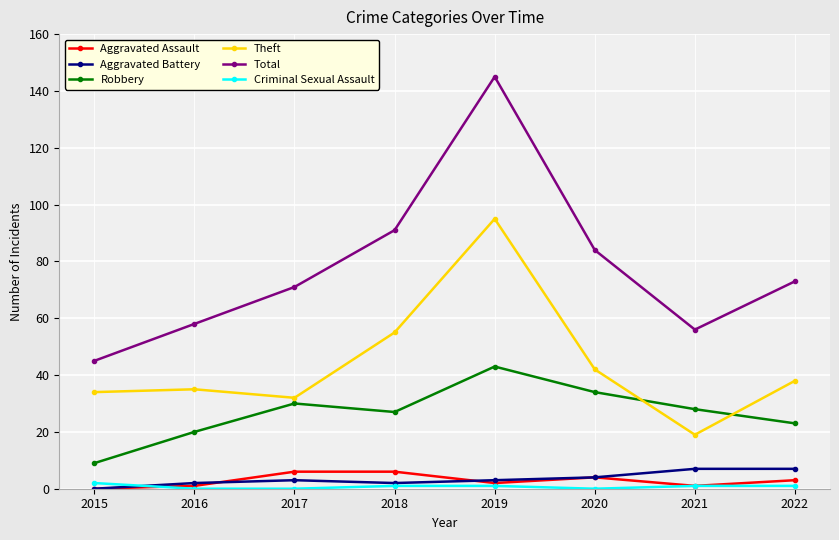

True or false: Total and Theft cross at least once.

False